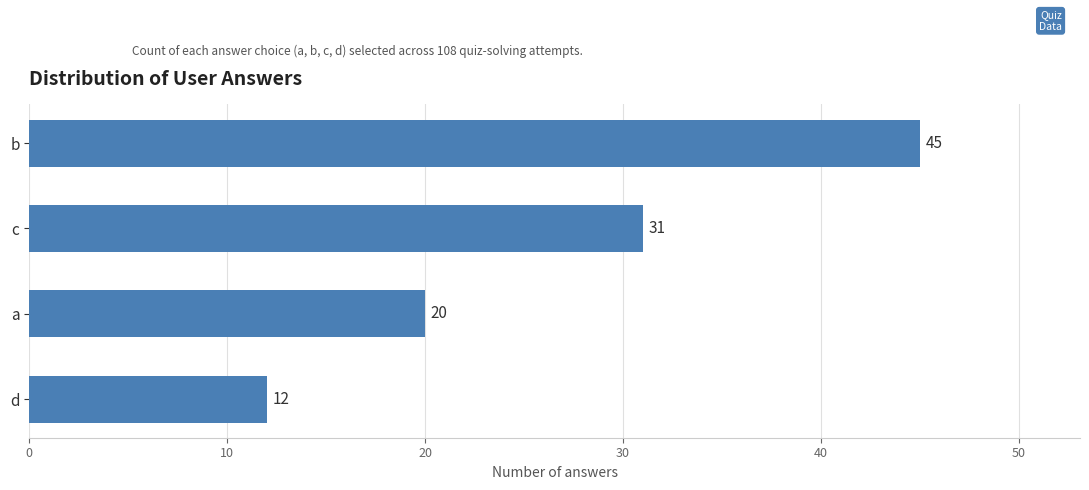

What is the label of the 1st bar from the bottom?

d